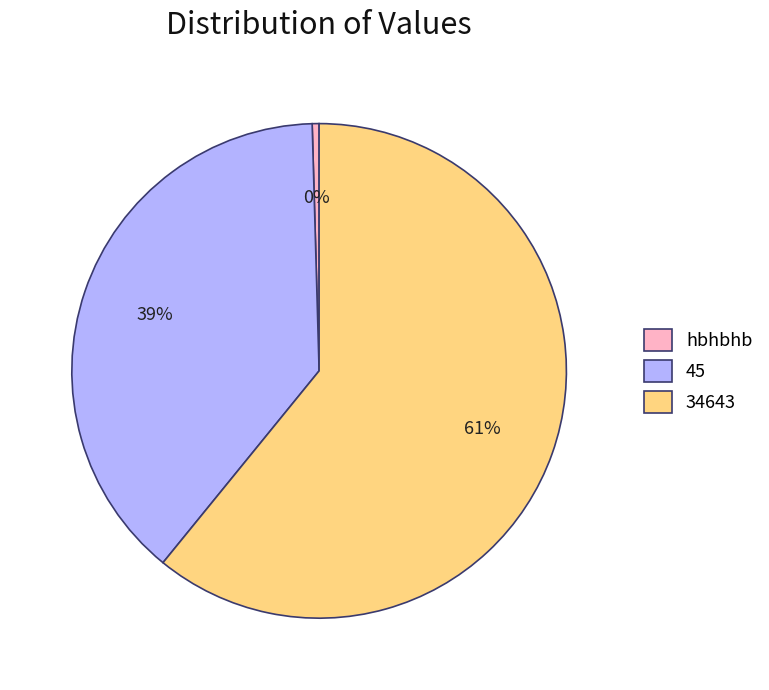

To the nearest percent, what percentage of the pie is 34643?

61%